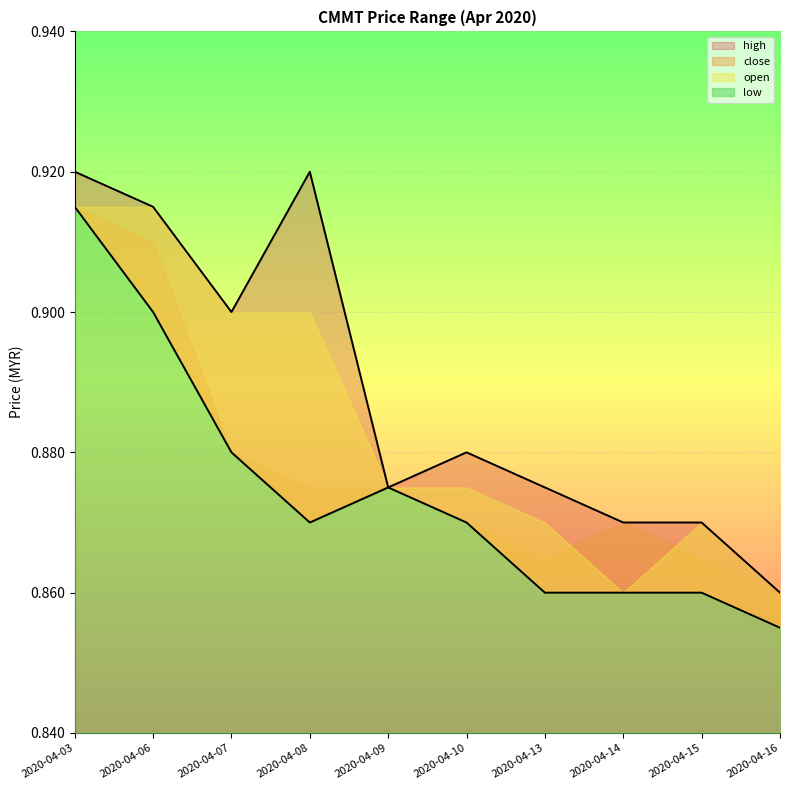

In low, how many points are higher than both neighbors (excluding endpoints)?

1